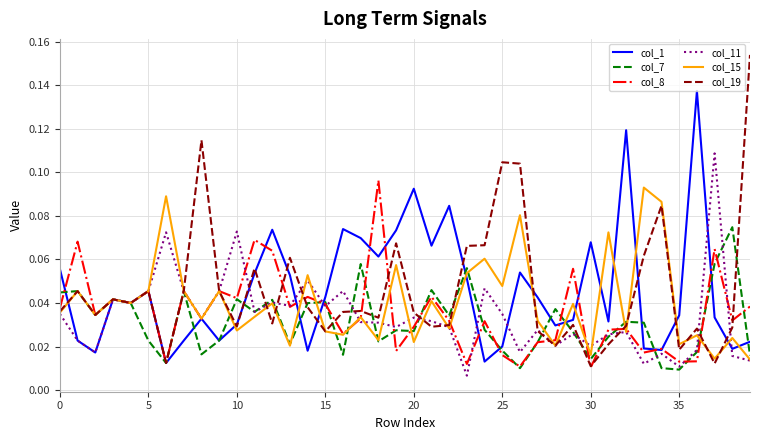

Which series has the largest range (max minus min)?

col_19